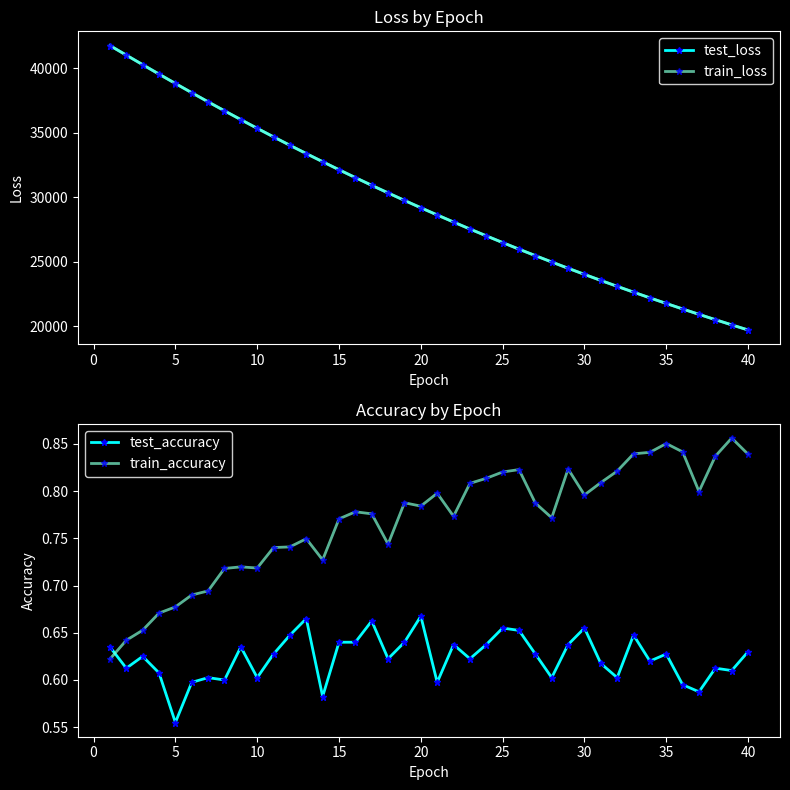

Does the chart have visible grid lines?

No